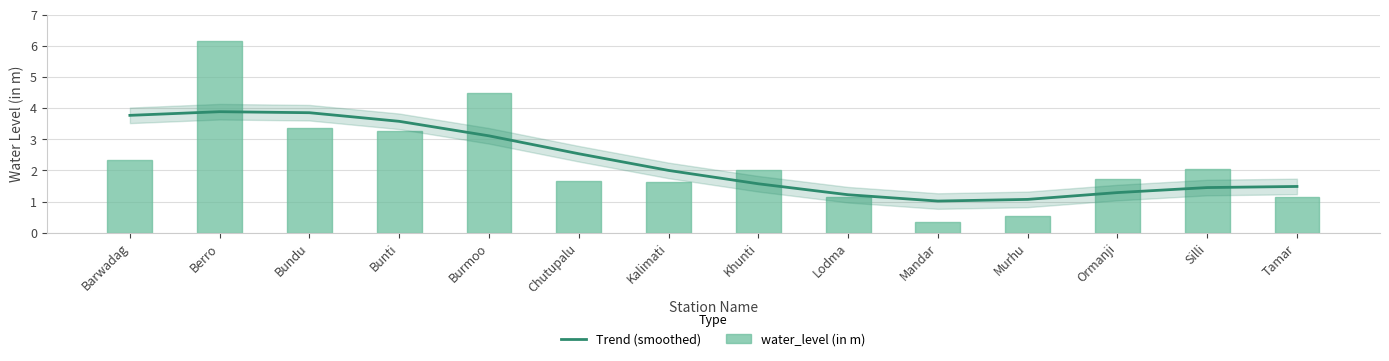

Where is water_level (in m) nearest to the value 3?

Bunti